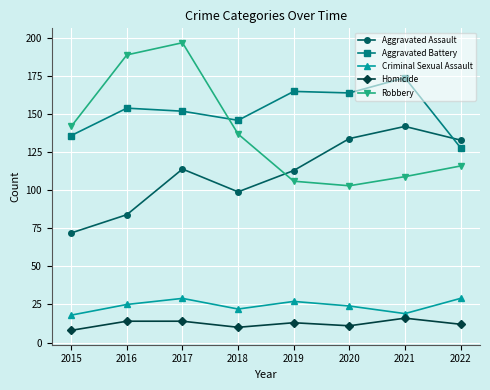

Reading left to right, extract all data points from this chart.

Aggravated Assault: 72	84	114	99	113	134	142	133
Aggravated Battery: 136	154	152	146	165	164	174	128
Criminal Sexual Assault: 18	25	29	22	27	24	19	29
Homicide: 8	14	14	10	13	11	16	12
Robbery: 142	189	197	137	106	103	109	116